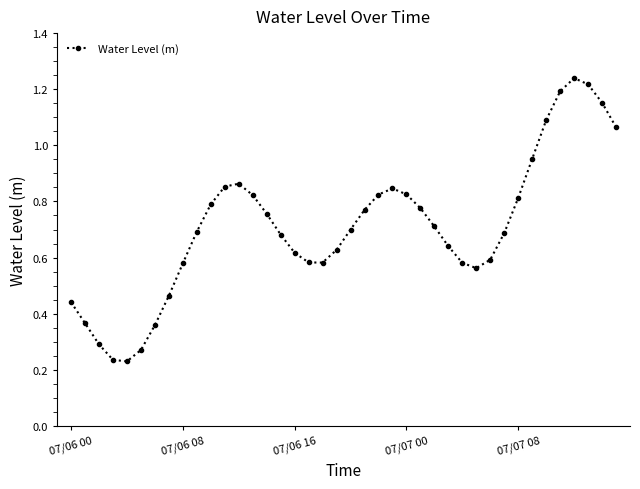

What is the sum of all values?

28.3